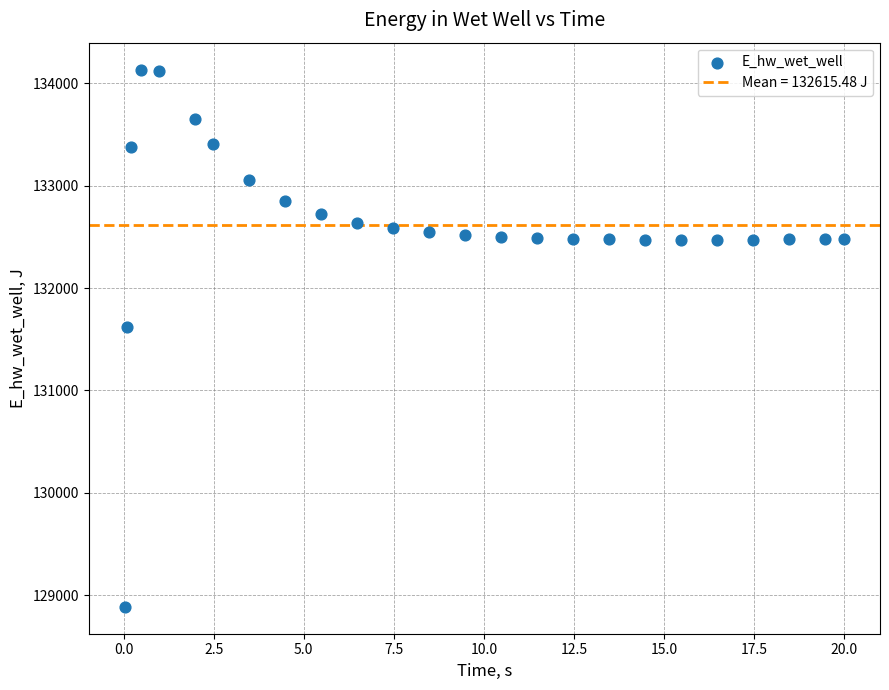

What Y value in the scatter plot is closest to 131510?

131623.8